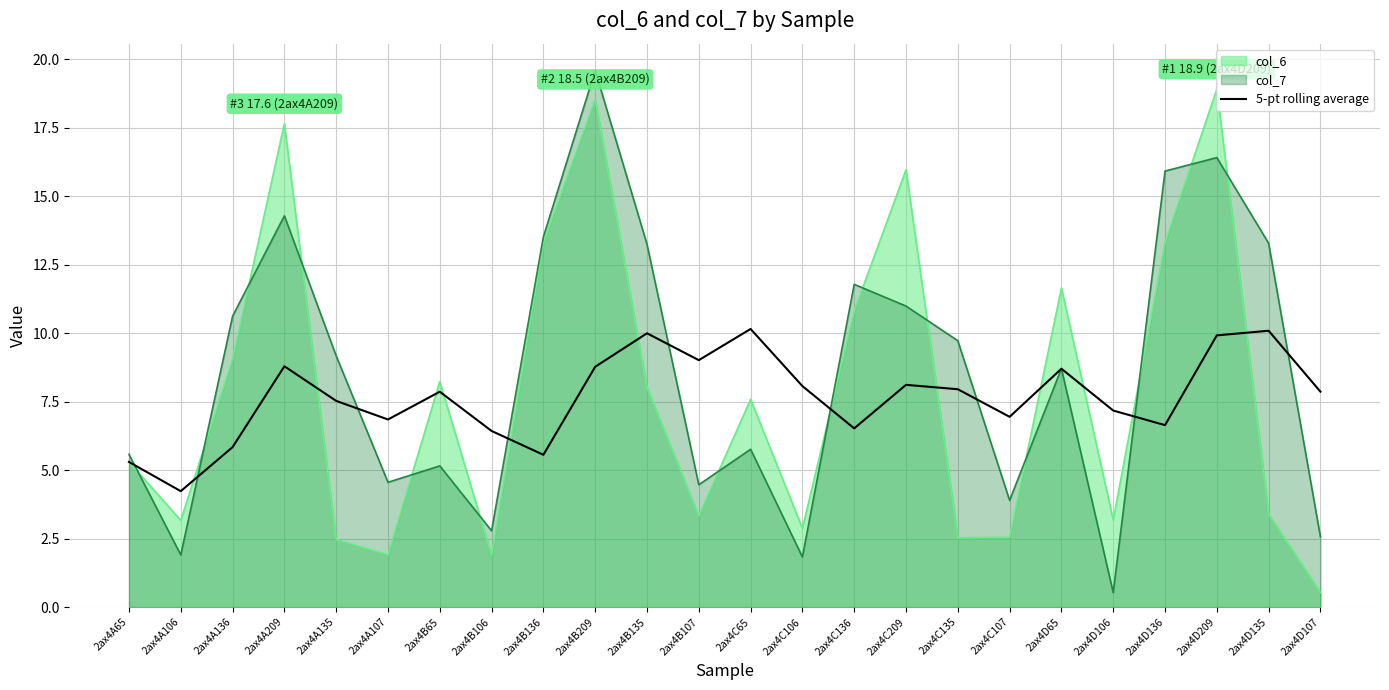

What is the lowest value of the col_6 series?

0.5